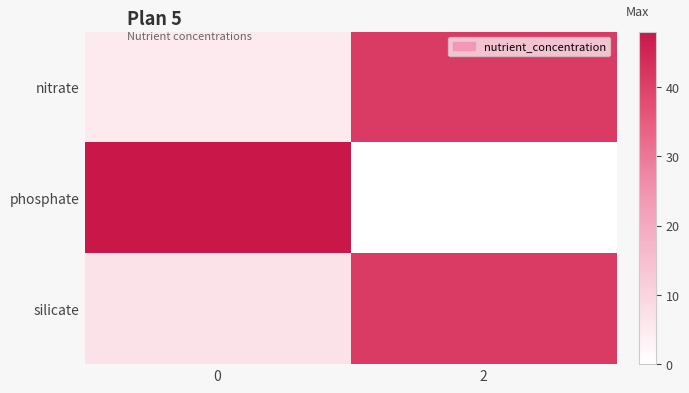

Reading right to left, transcribe all the data shown in this chart.

nitrate: 2=41	0=5
phosphate: 2=0	0=48
silicate: 2=41	0=7